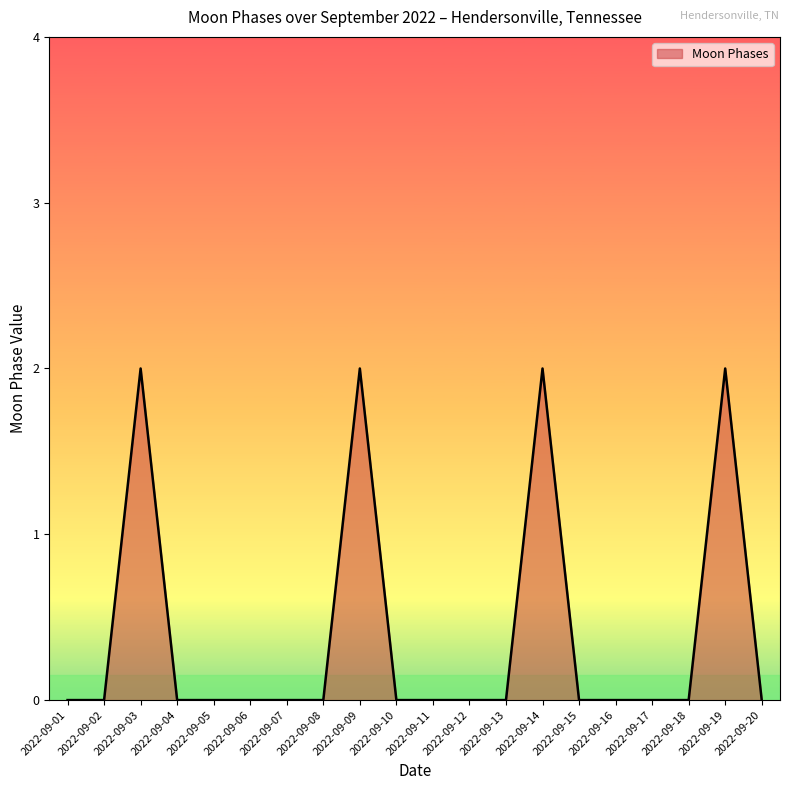

Reading left to right, extract all data points from this chart.

0	0	2	0	0	0	0	0	2	0	0	0	0	2	0	0	0	0	2	0